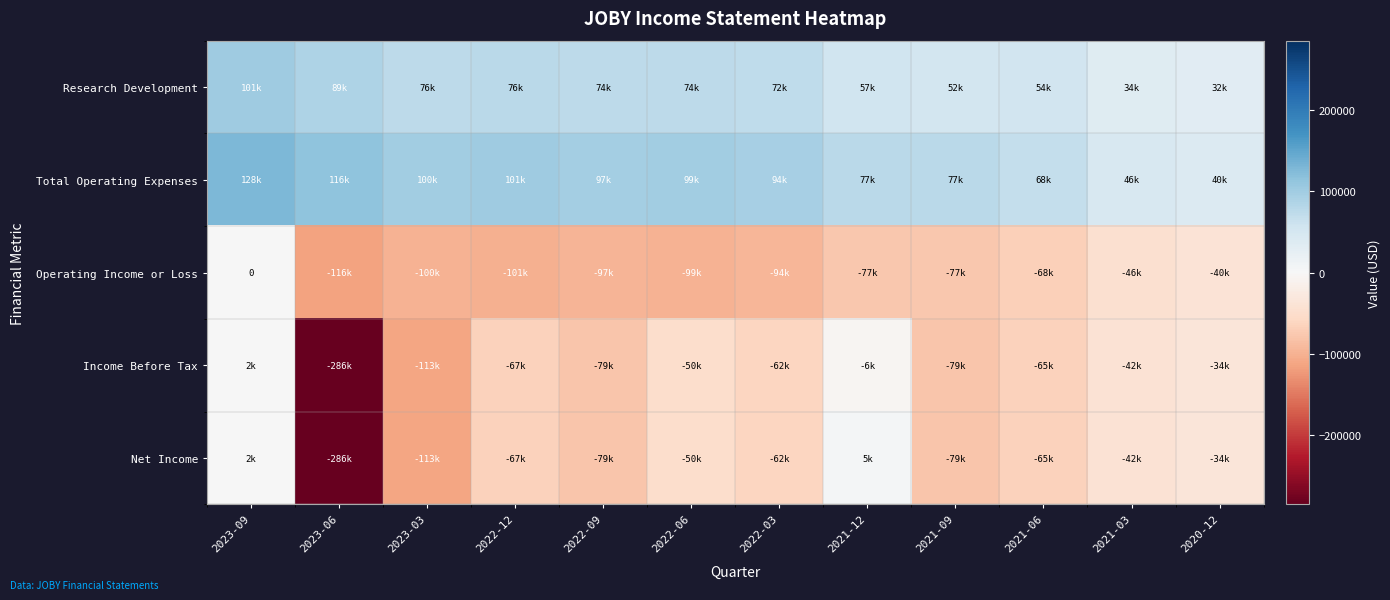

Rank the series by their maximum value, from highest to lowest.

Total Operating Expenses, Research Development, Net Income, Income Before Tax, Operating Income or Loss